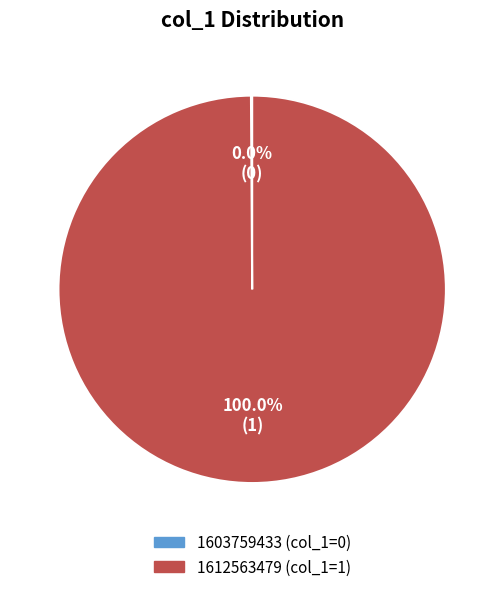

What is the smallest slice in the pie chart?

1603759433